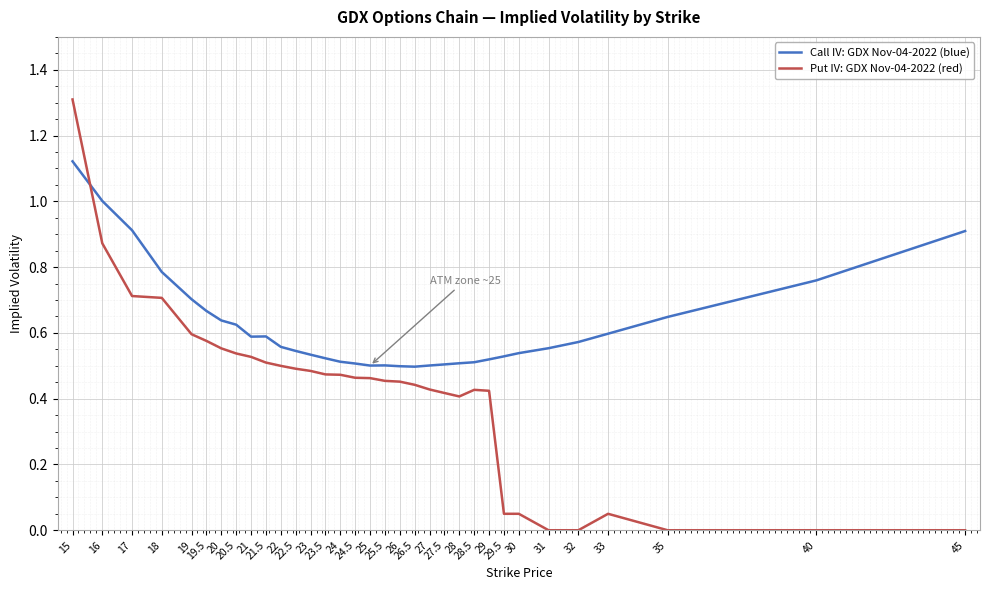

What is the difference between the highest and lowest values at 26.5?

0.1